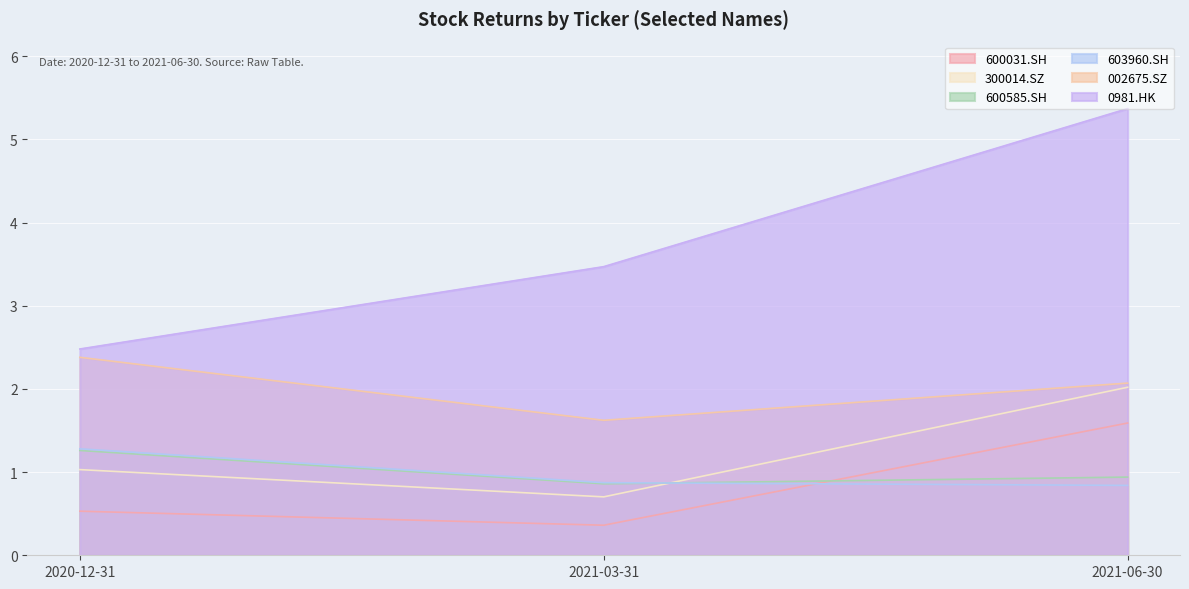

Which series changed the most between 2020-12-31 and 2021-03-31?

0981.HK